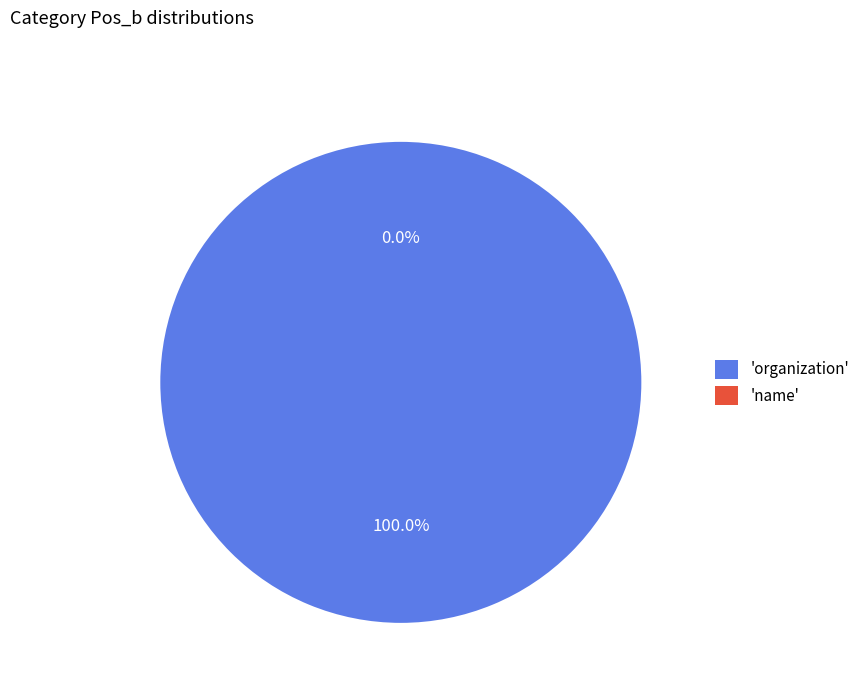

Between name and organization, which is larger?

organization